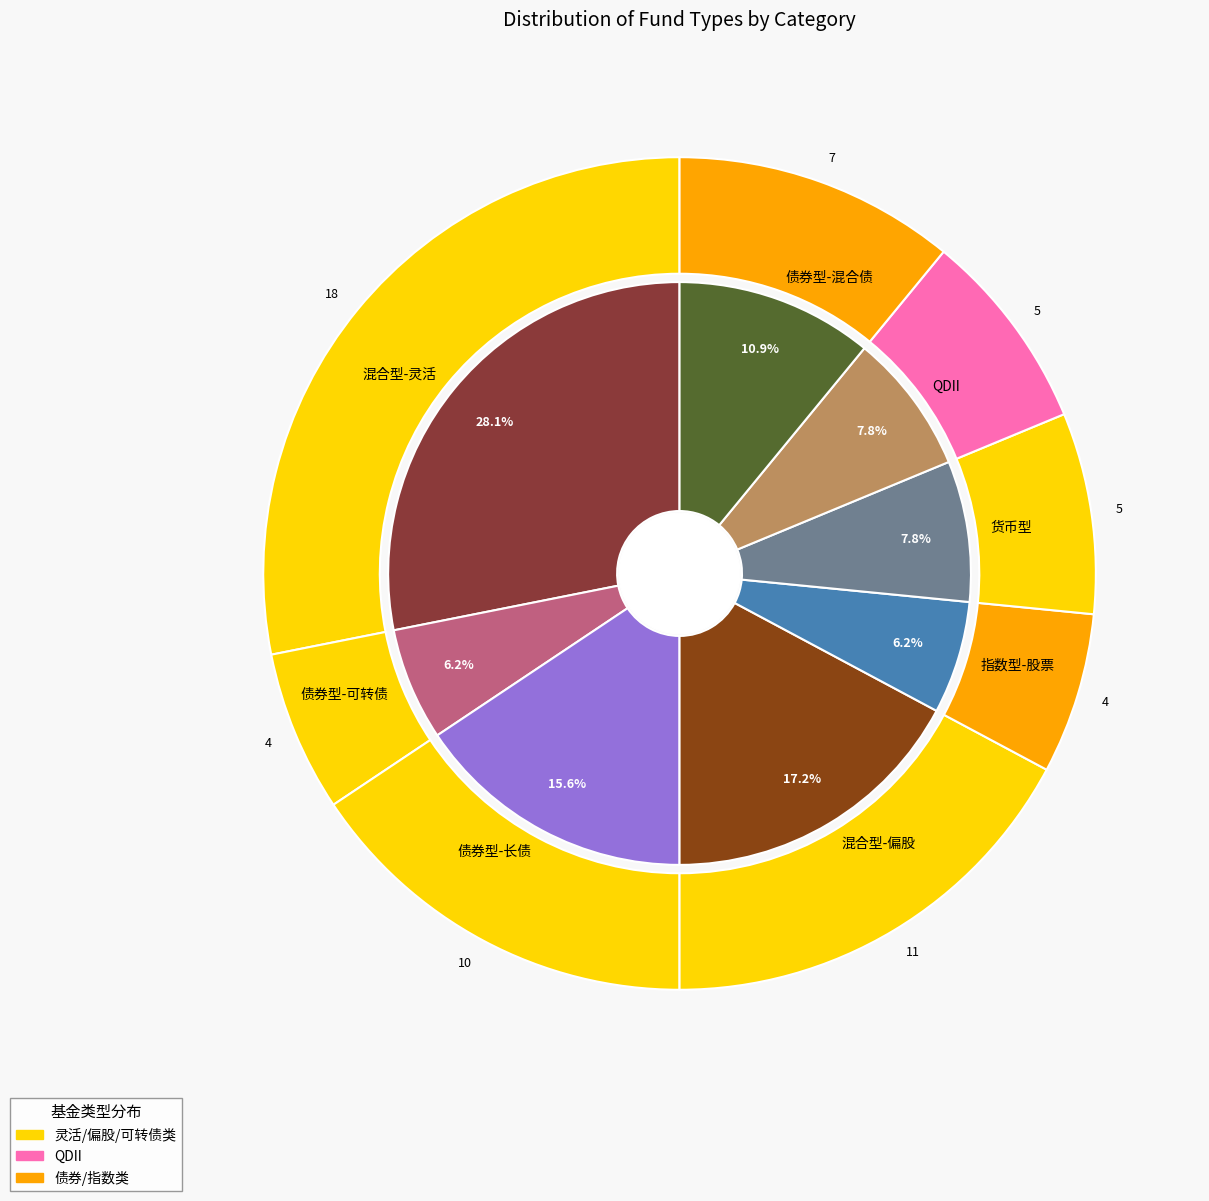

Between QDII and 混合型-灵活, which is larger?

混合型-灵活